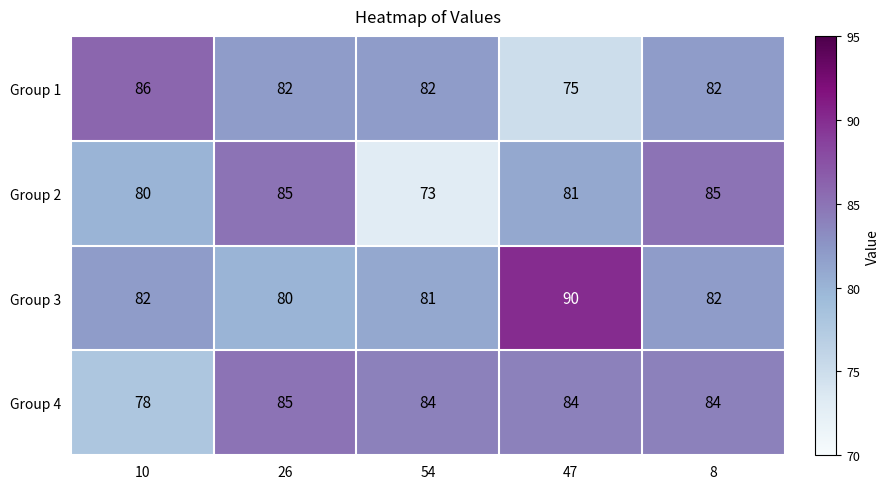

The value of Group 4 at 47 is 28. True or false?

False